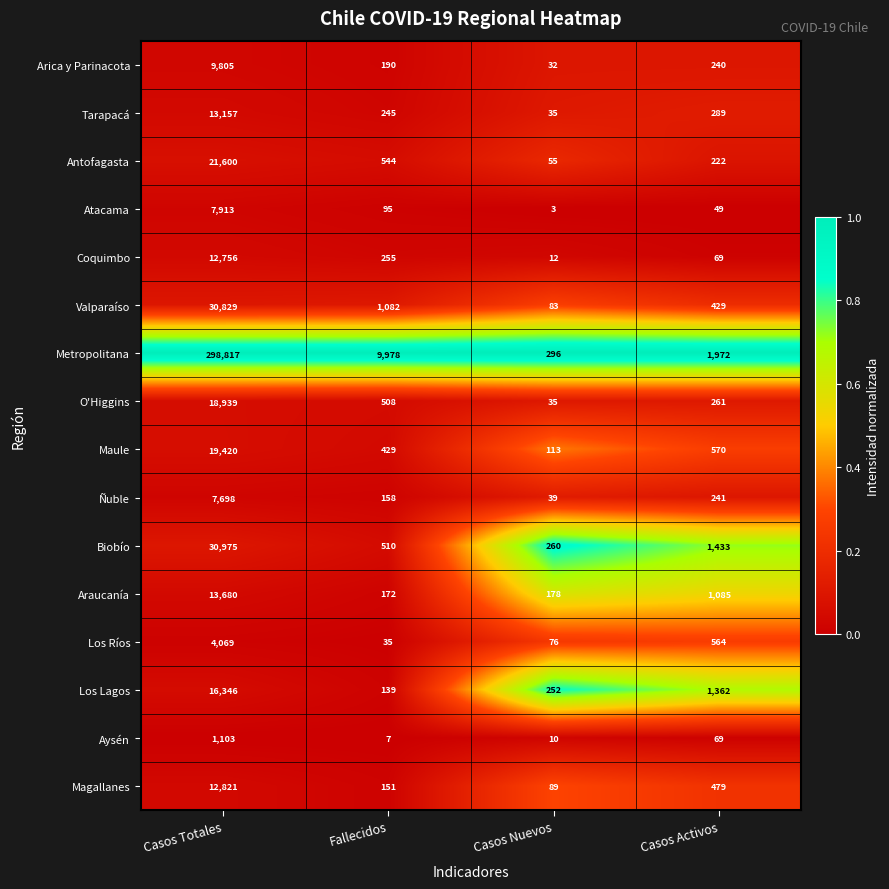

At which label is Valparaíso closest to 15456?

Fallecidos